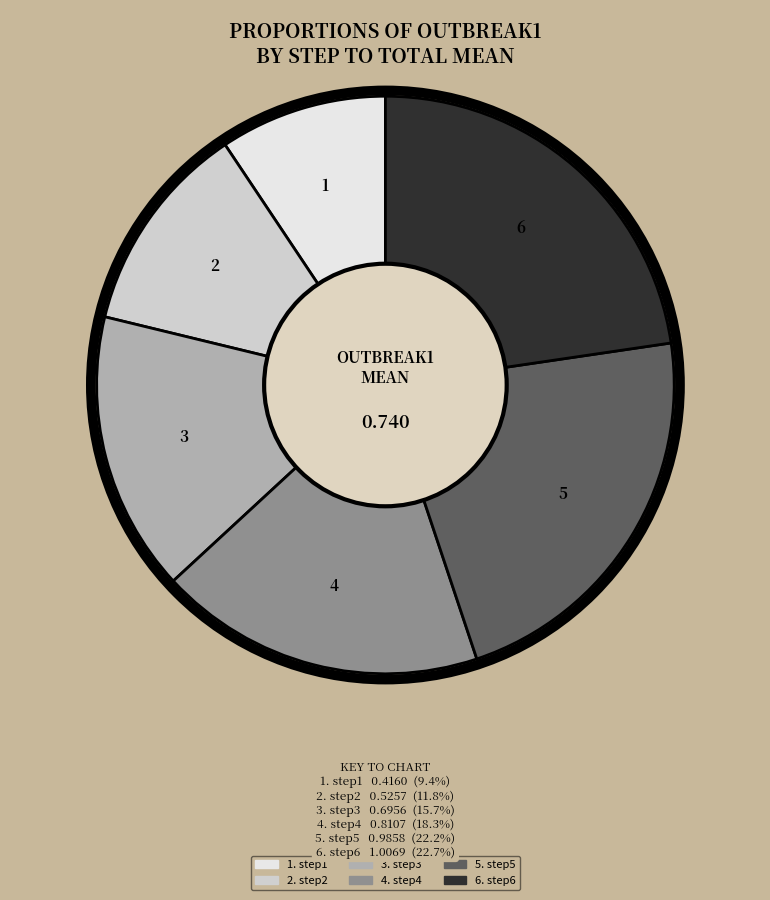

Is there a majority slice in this chart?

No